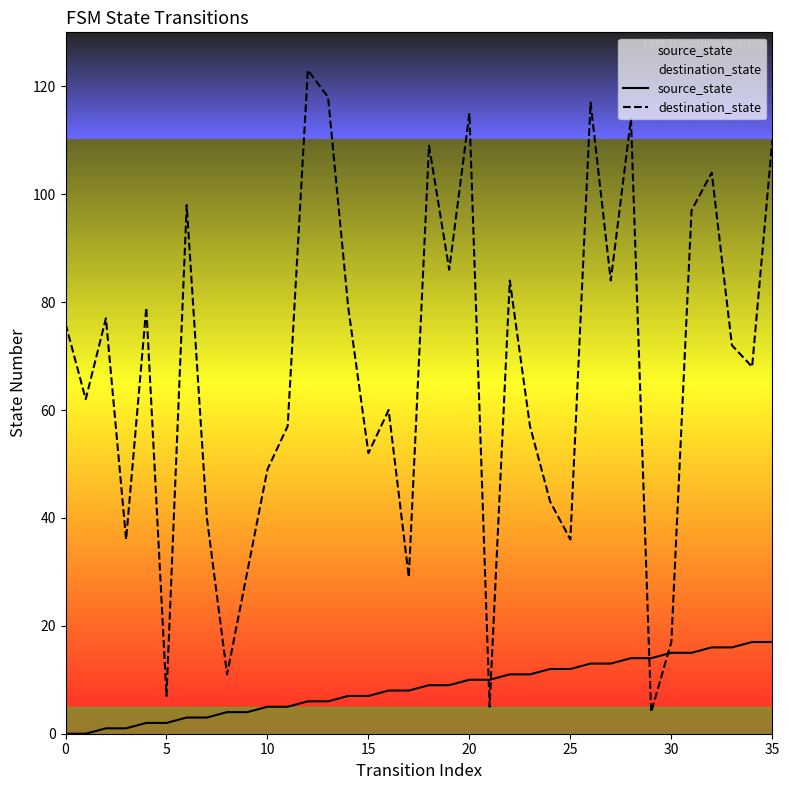

What is the average value of the source_state series?

8